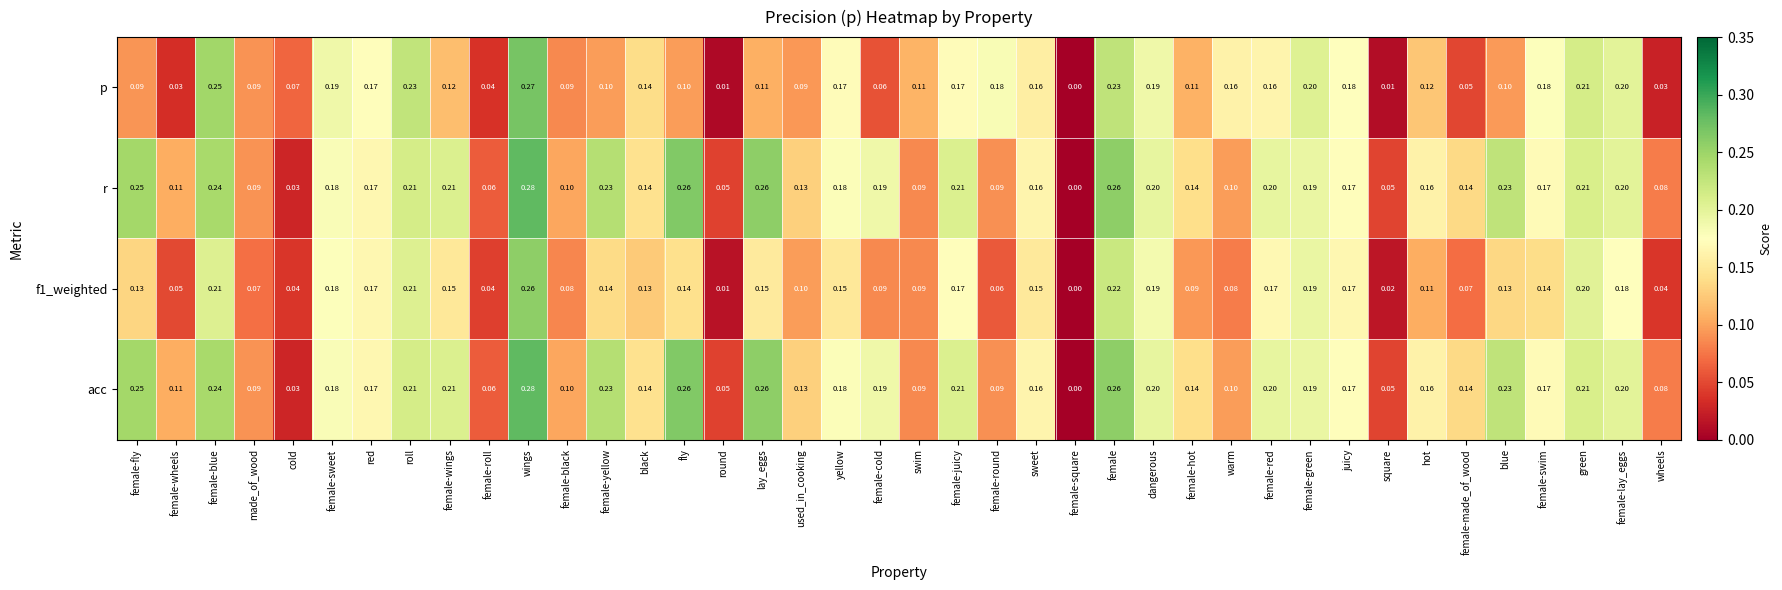

Between female-hot and juicy, which series saw the biggest shift?

f1_weighted